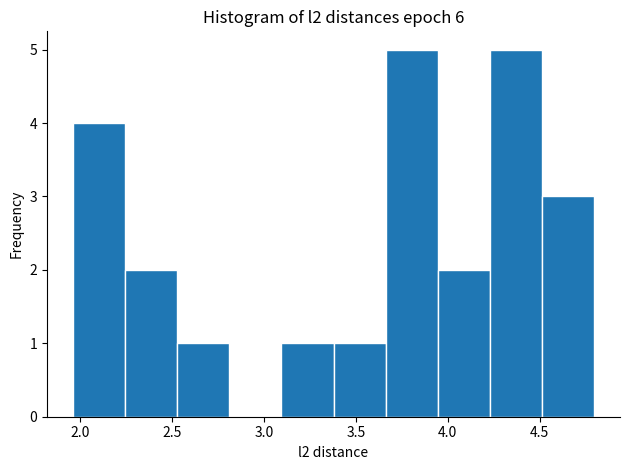

Reading left to right, list every bar in this chart as the range it spans on the x-axis followed by its height. Neither the bar edges nor the heights are printed on the chart, so give them approximately, as read against the axes.

1.95 to 2.25: 4
2.25 to 2.55: 2
2.55 to 2.80: 1
2.80 to 3.10: 0
3.10 to 3.40: 1
3.40 to 3.65: 1
3.65 to 3.95: 5
3.95 to 4.25: 2
4.25 to 4.50: 5
4.50 to 4.80: 3